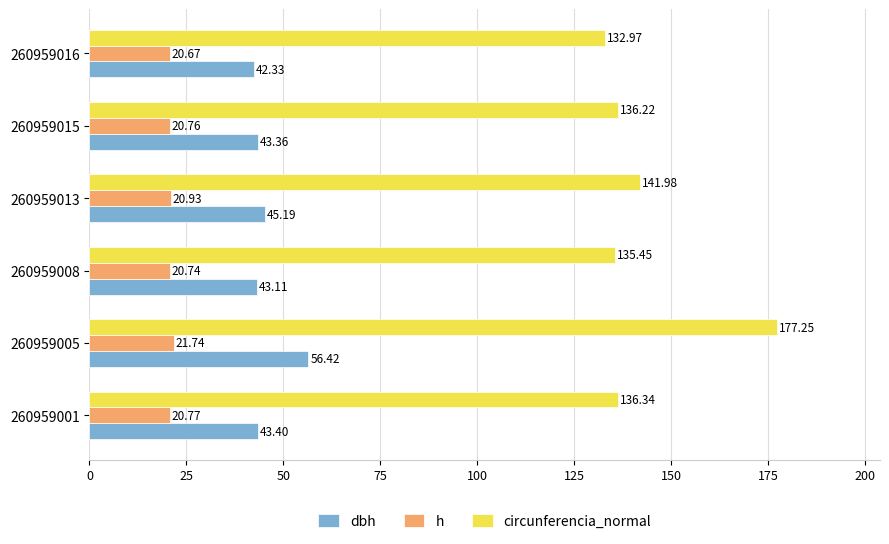

At which category is the sum across all series the highest?

260959005